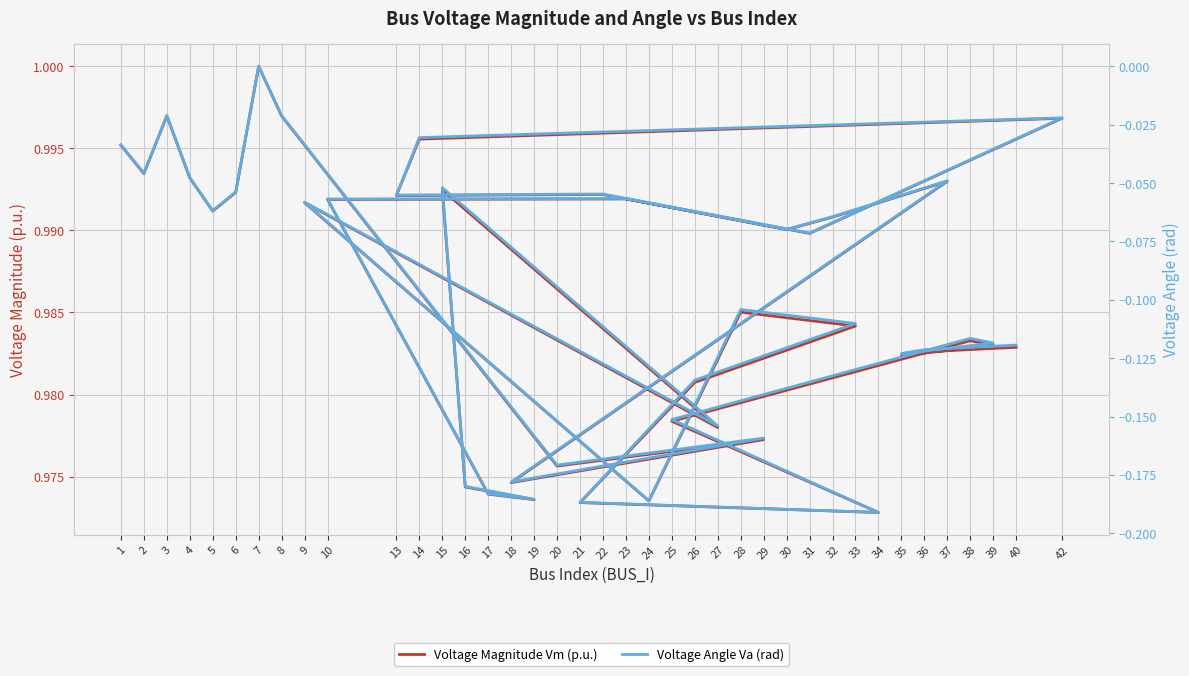

Rank the series by their maximum value, from highest to lowest.

Voltage Magnitude Vm (p.u.), Voltage Angle Va (rad)